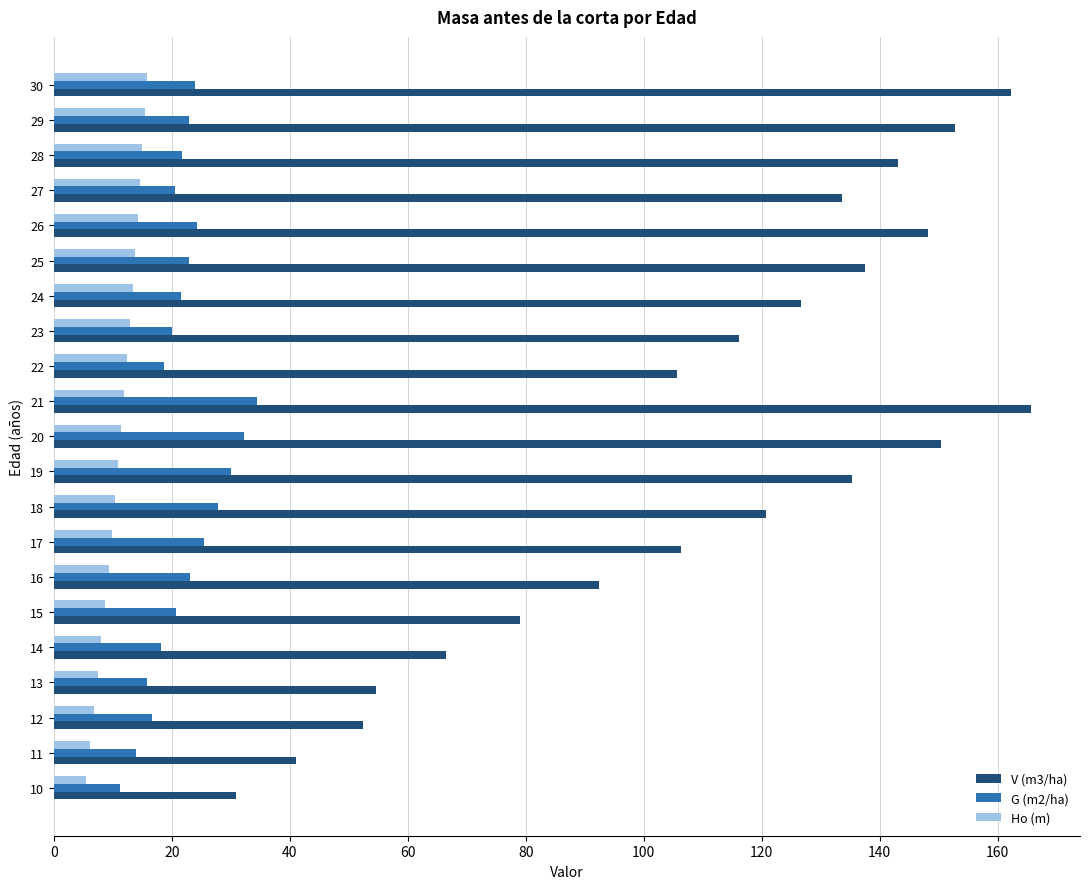

The value of Ho (m) at 10 is 15.9. True or false?

False